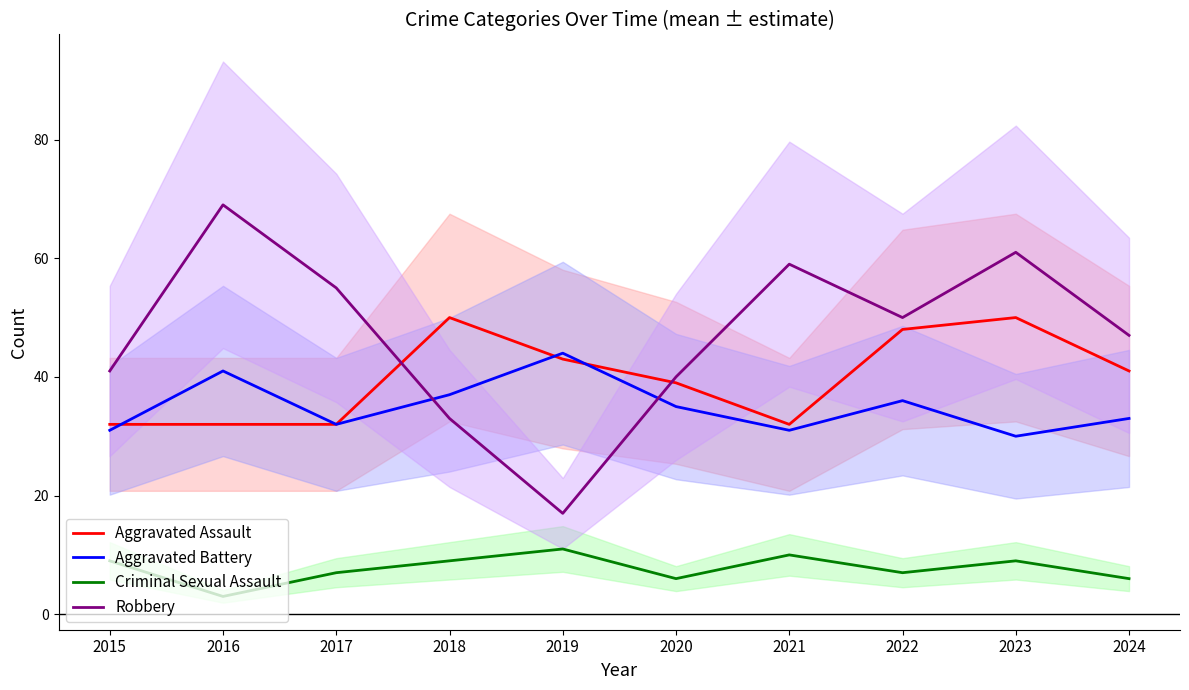

Is it true that Robbery equals 15 at 2018?

False